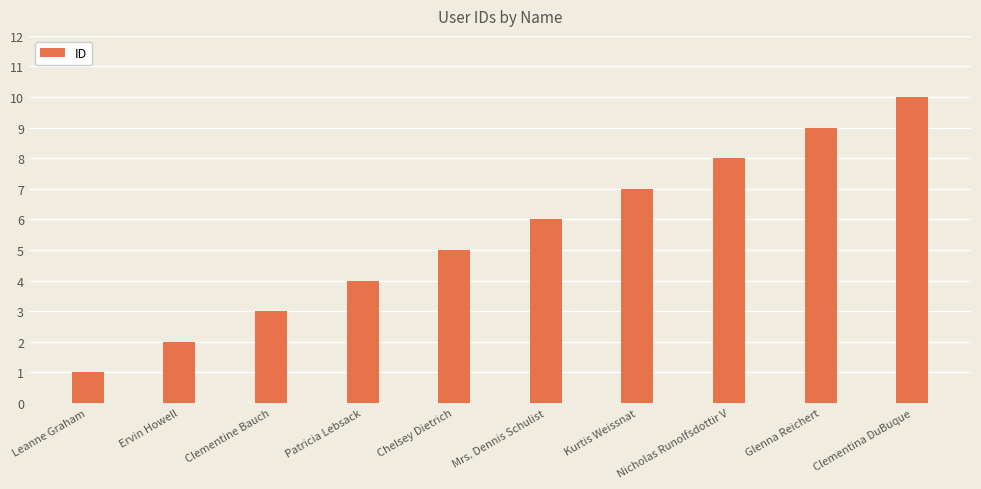

What is the change in value from Chelsey Dietrich to Clementina DuBuque?

+5